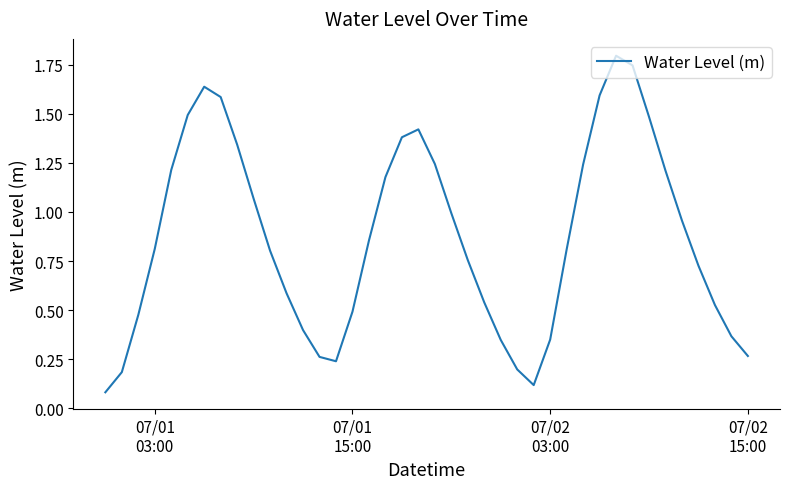

True or false: the data has more than 1 interior local peaks.

True